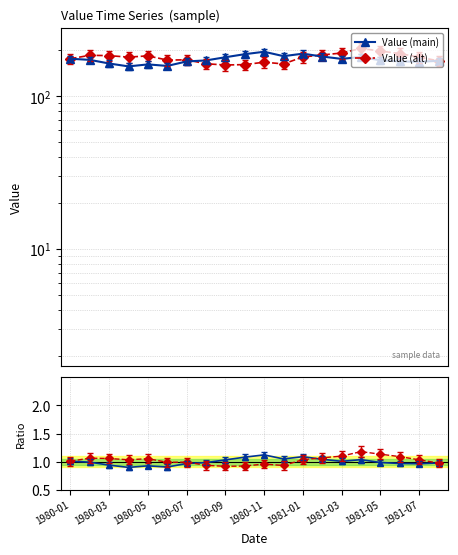

The Value (alt) series shows 38.3 at 1981-03. True or false?

False